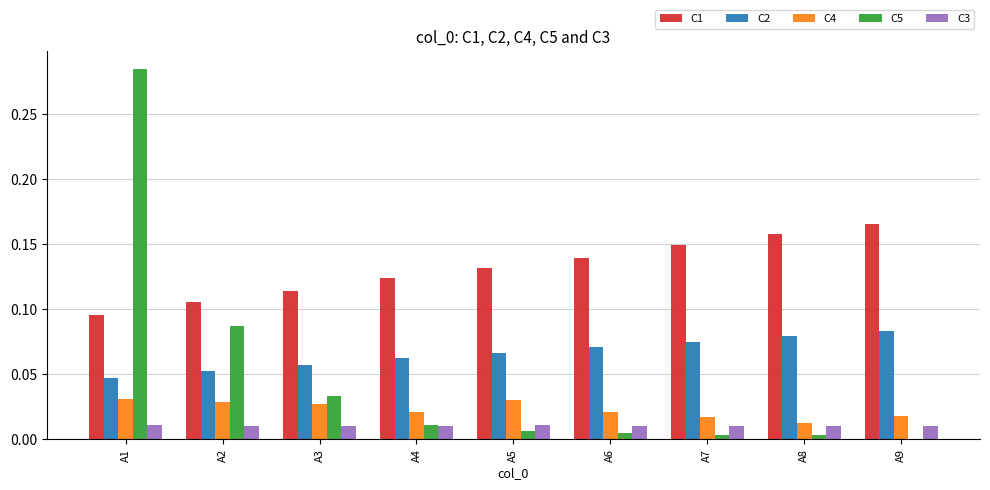

Which category has the highest value across all series?

A1